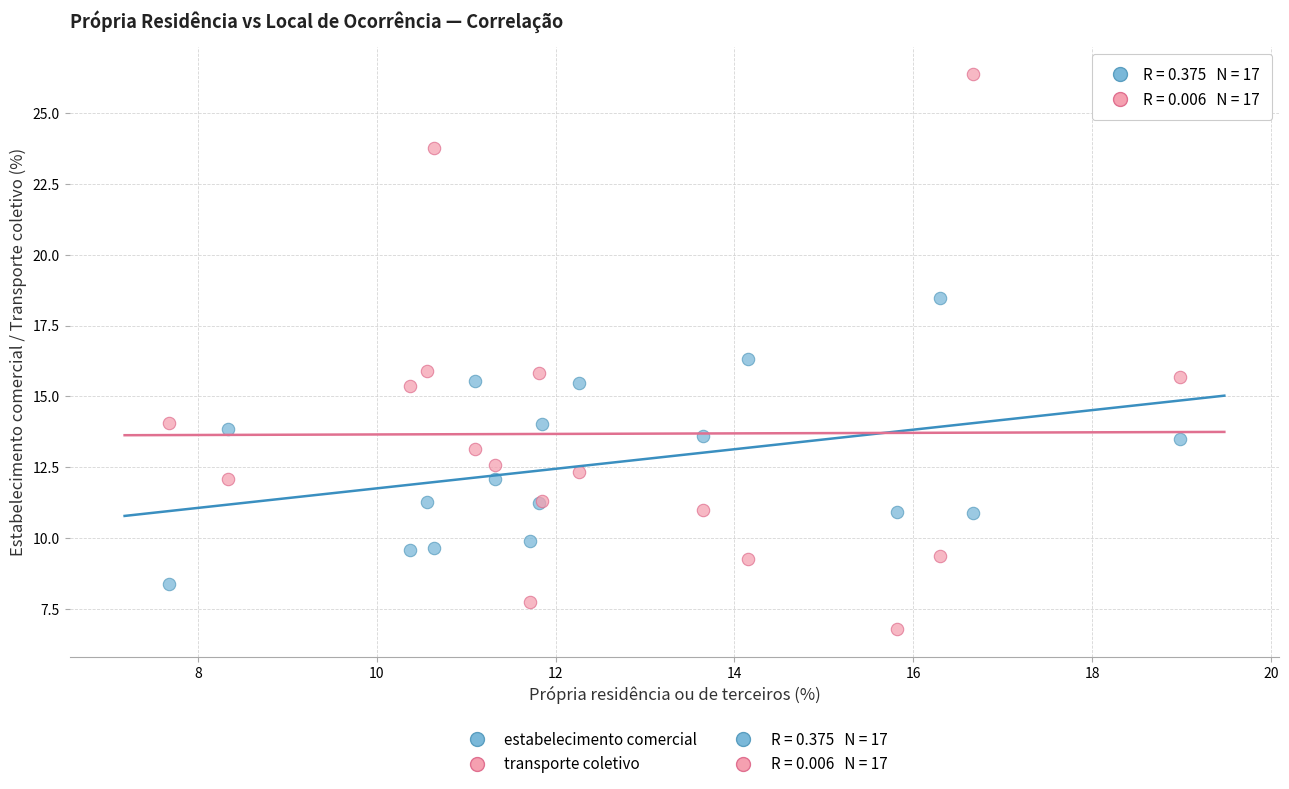

Which series has the largest Y range (max minus min)?

transporte coletivo